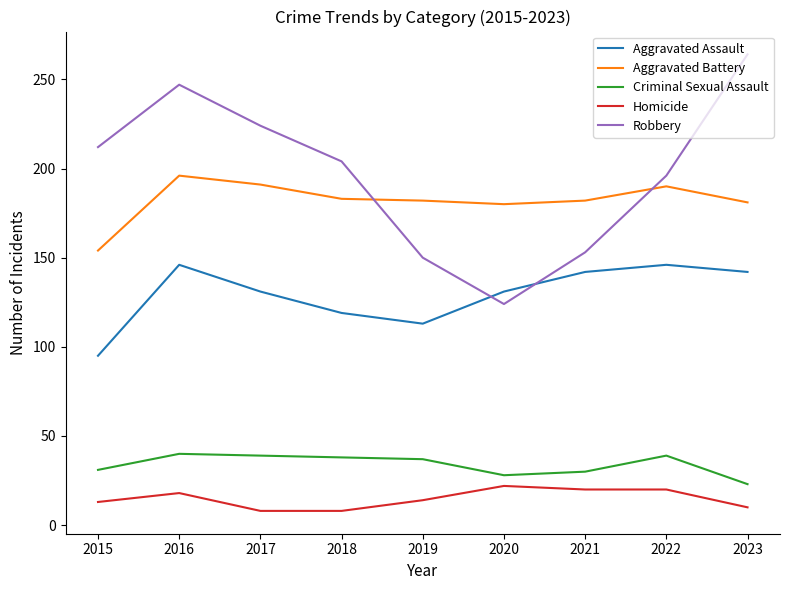

What is the difference between the highest and lowest values at 2023?

254